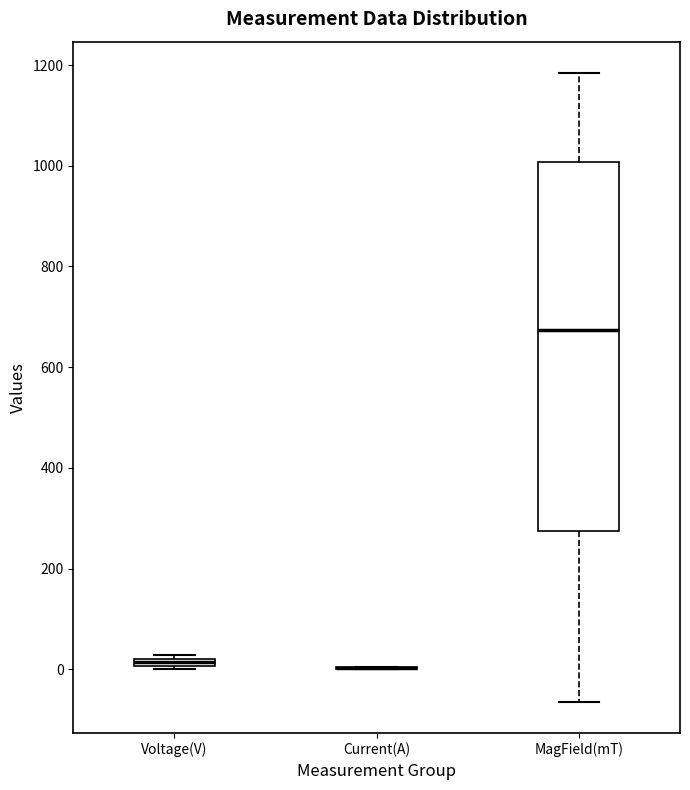

Which box is the tallest, from its lower edge to its upper edge?

MagField(mT)